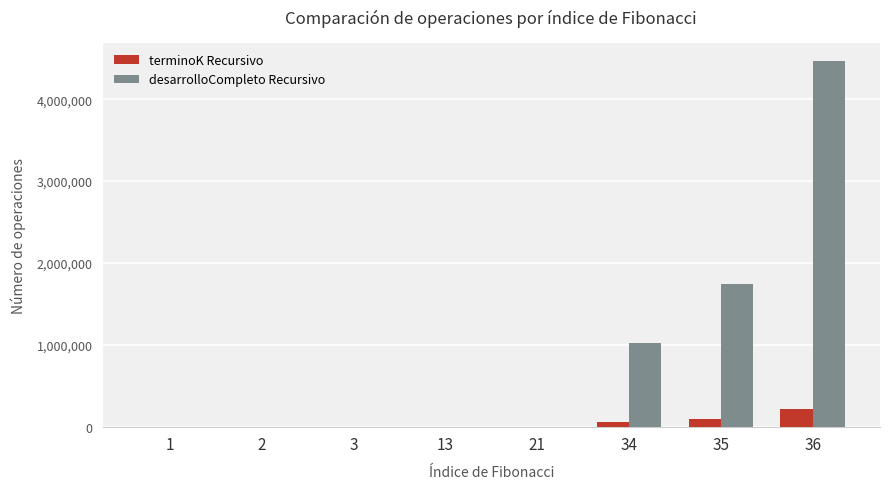

How many series are shown in this chart?

2